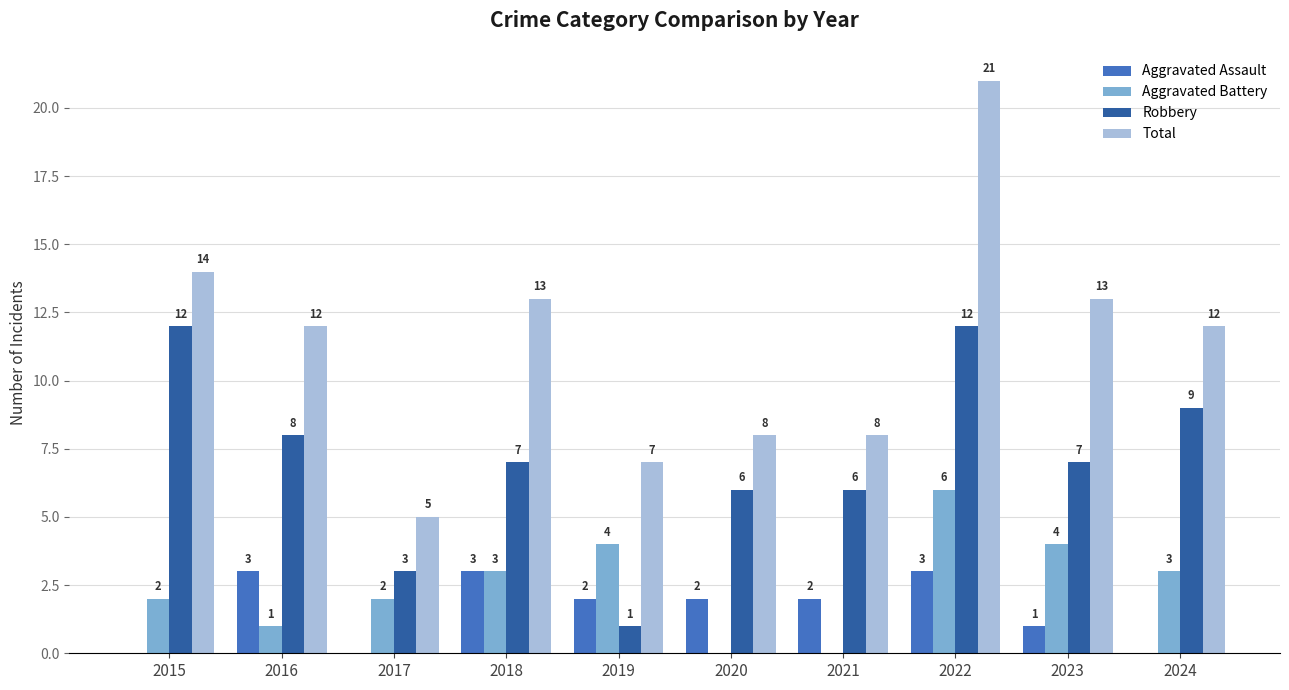

What is the sum of all Robbery values?

71